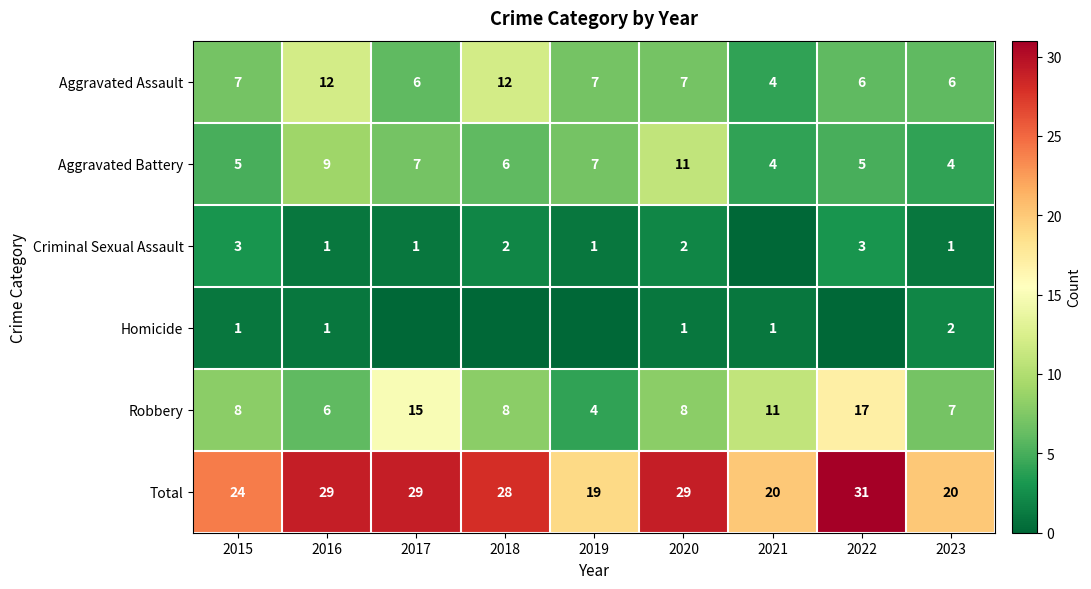

What is the total value across all series at 2019?

38